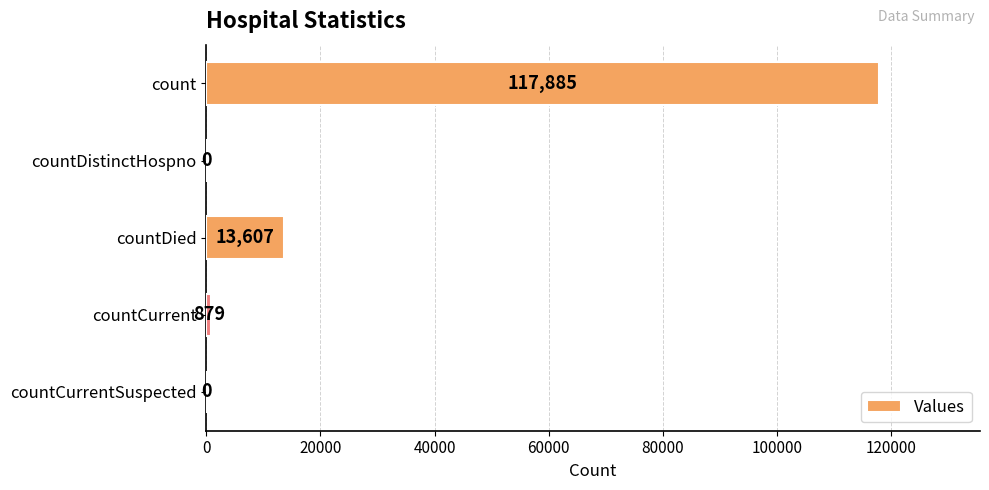

Which label corresponds to the largest value in the chart?

count